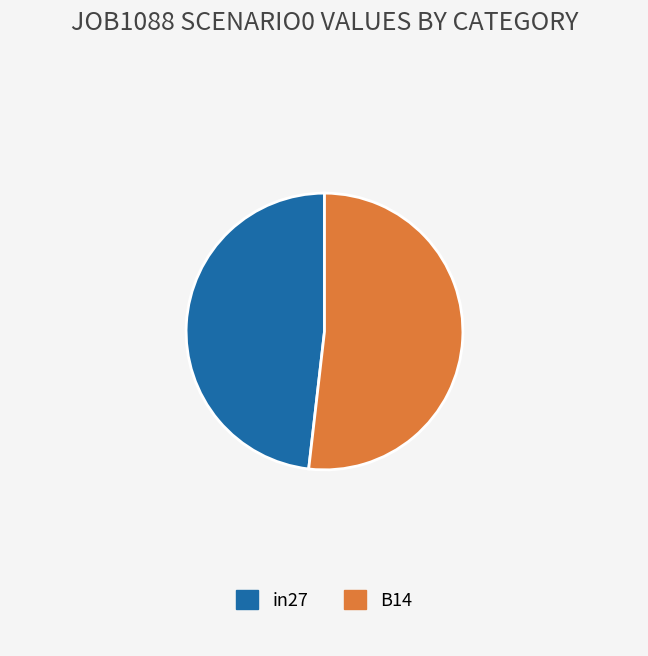

Which slice represents more than half of the pie?

B14